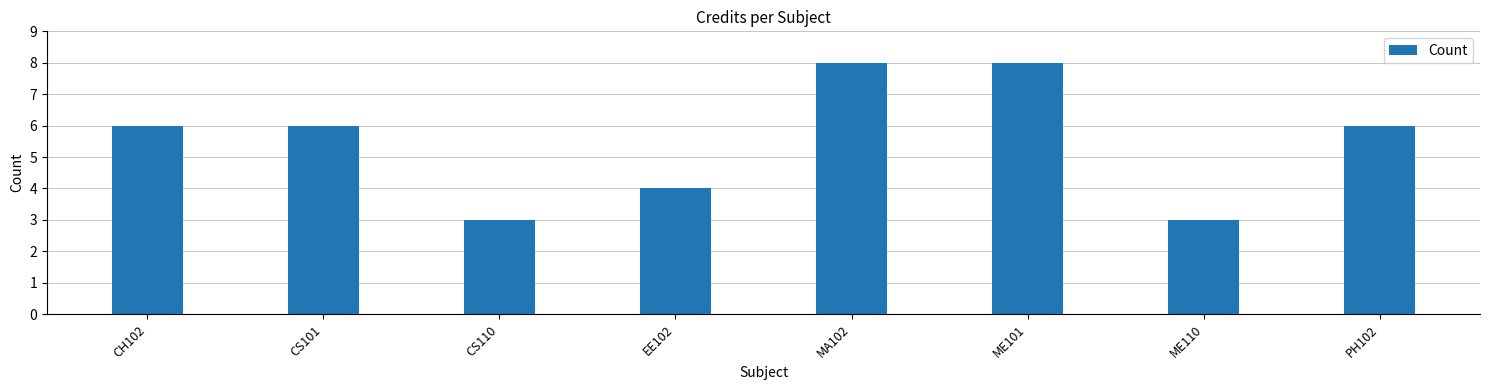

How many values are between 4 and 8?

6